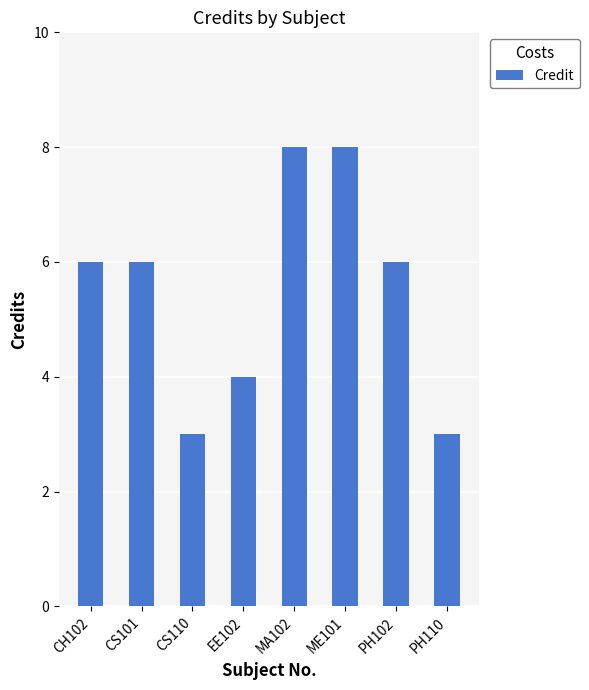

Reading left to right, what are all the values shown in this chart?

CH102=6	CS101=6	CS110=3	EE102=4	MA102=8	ME101=8	PH102=6	PH110=3